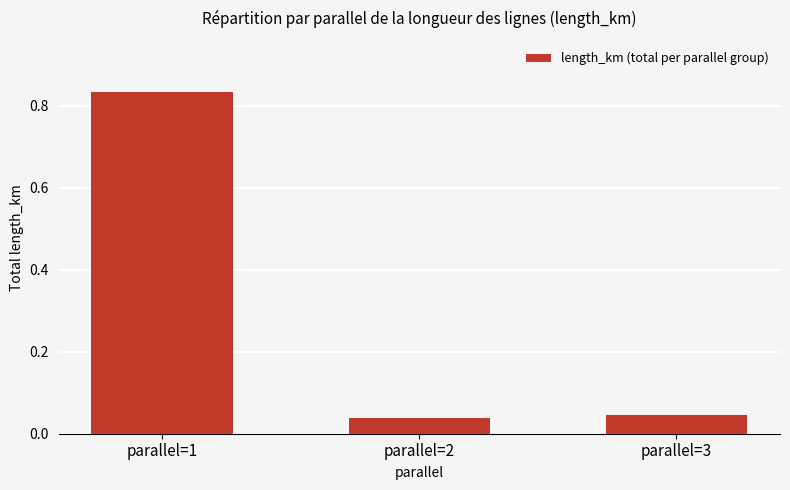

What is the average value?

0.3